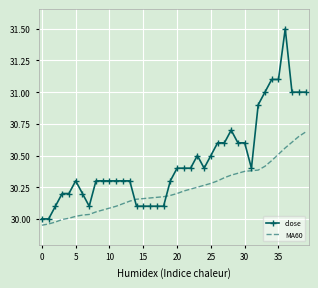

List the series in order of their peak value, highest first.

close, MA60